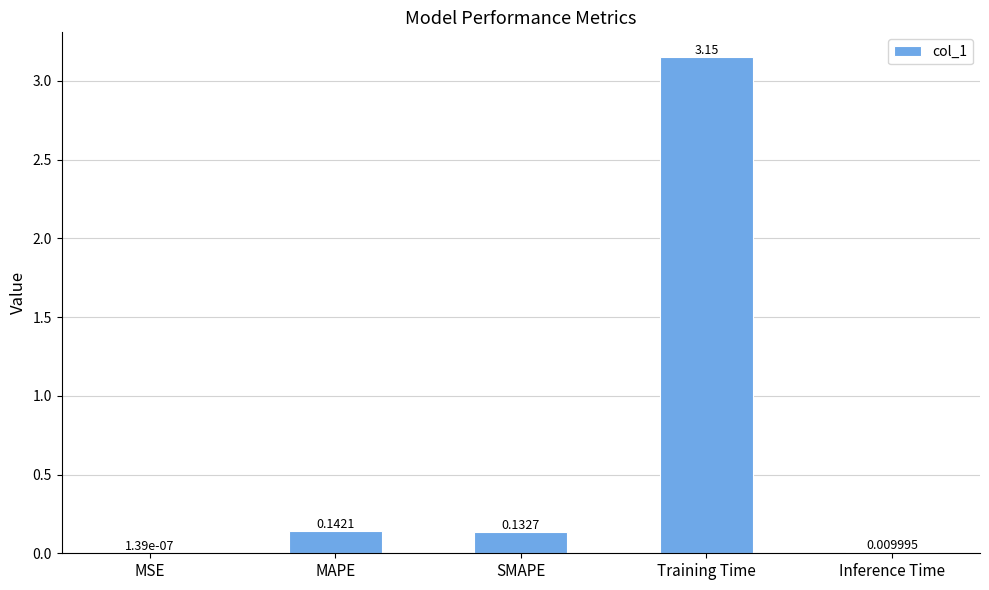

What is the sum of all values?

3.4